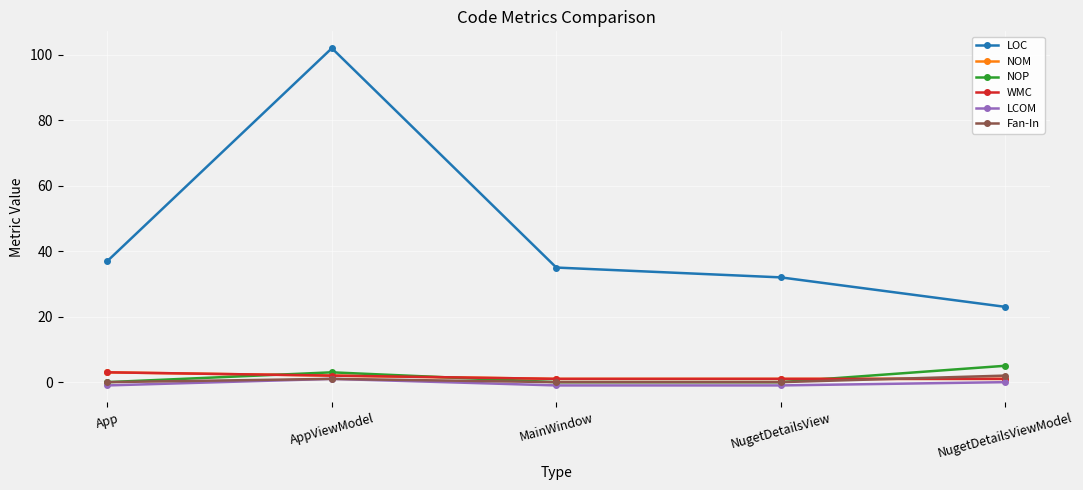

Is it true that LOC equals 35 at MainWindow?

True